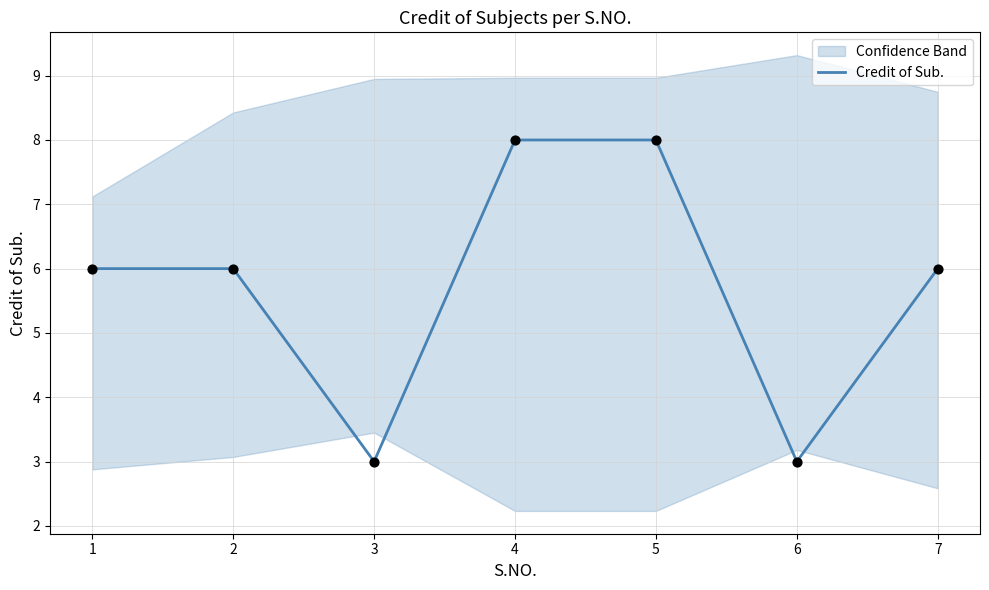

Between 4 and 7, which is larger?

4